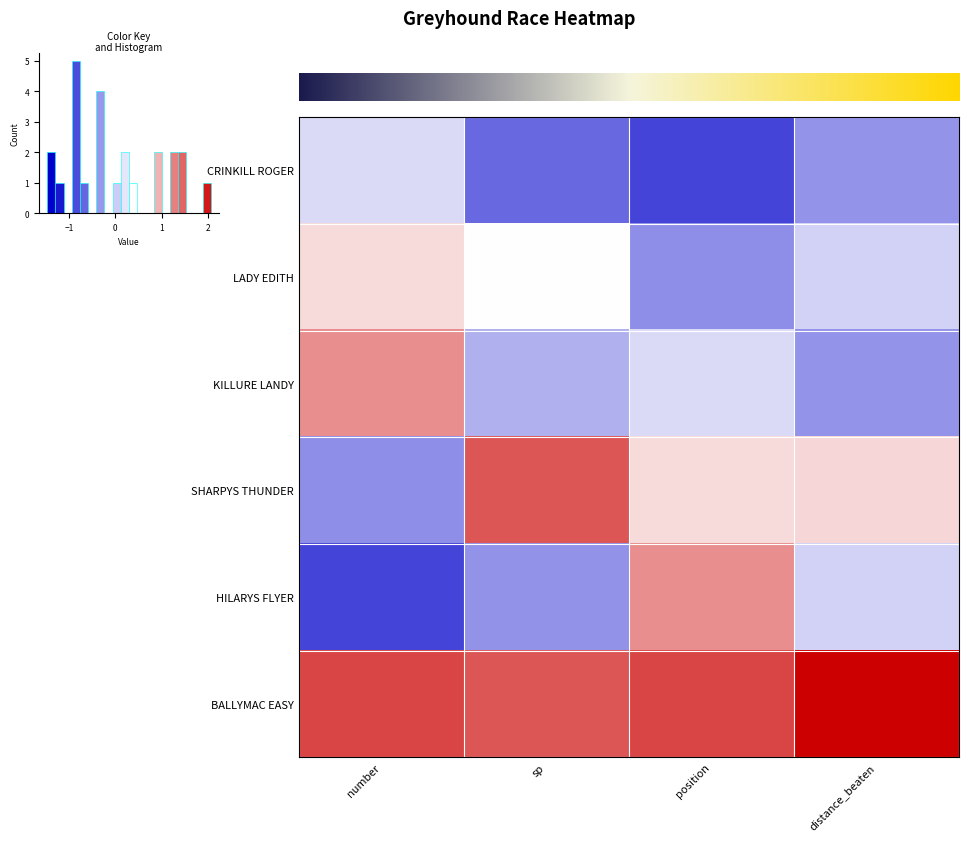

At how many categories does at least one series exceed -1?

4